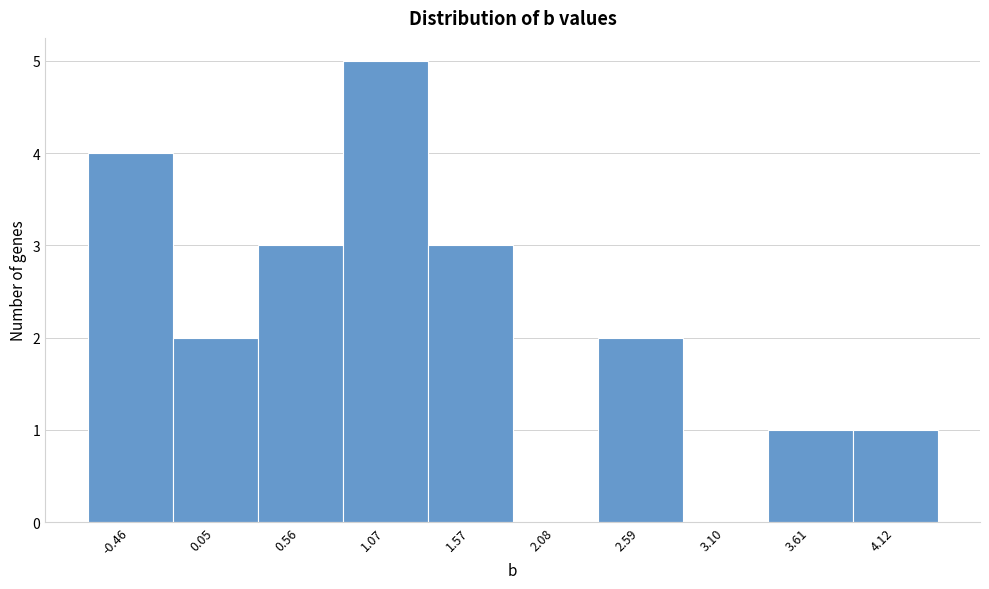

Reading right to left, extract all data points from this chart.

4.12=1	3.61=1	3.10=0	2.59=2	2.08=0	1.57=3	1.07=5	0.56=3	0.05=2	-0.46=4